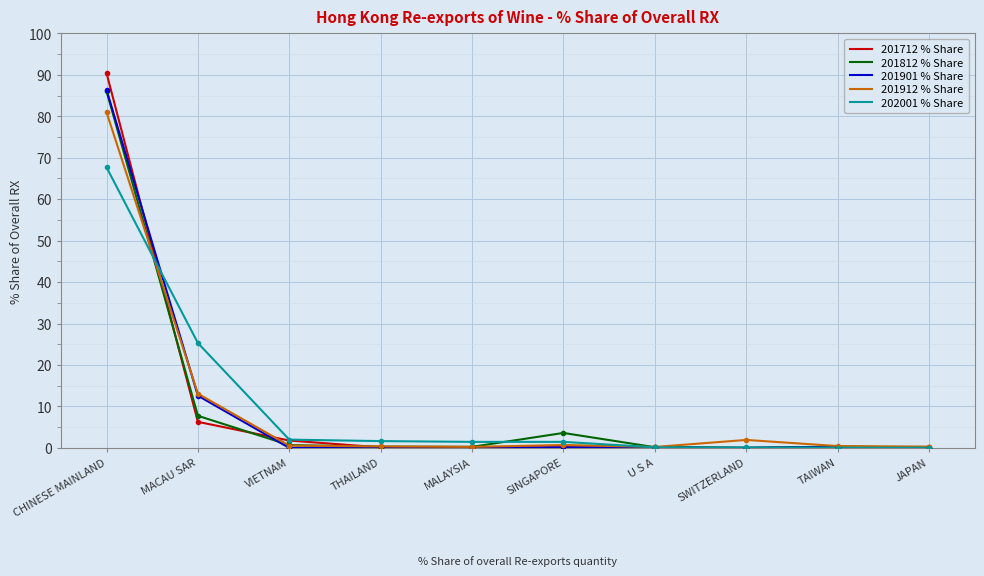

Is the value of 202001 % Share at MALAYSIA greater than the value of 201912 % Share at THAILAND?

Yes